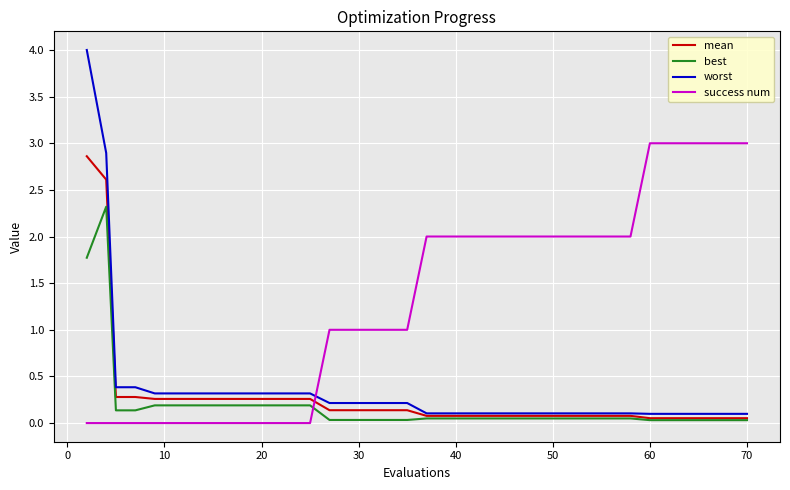

What is the greatest value displayed?

4.0